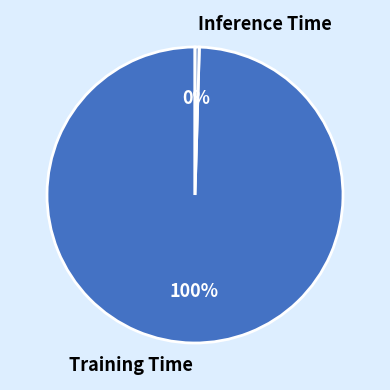

Count the number of slices in the pie.

2